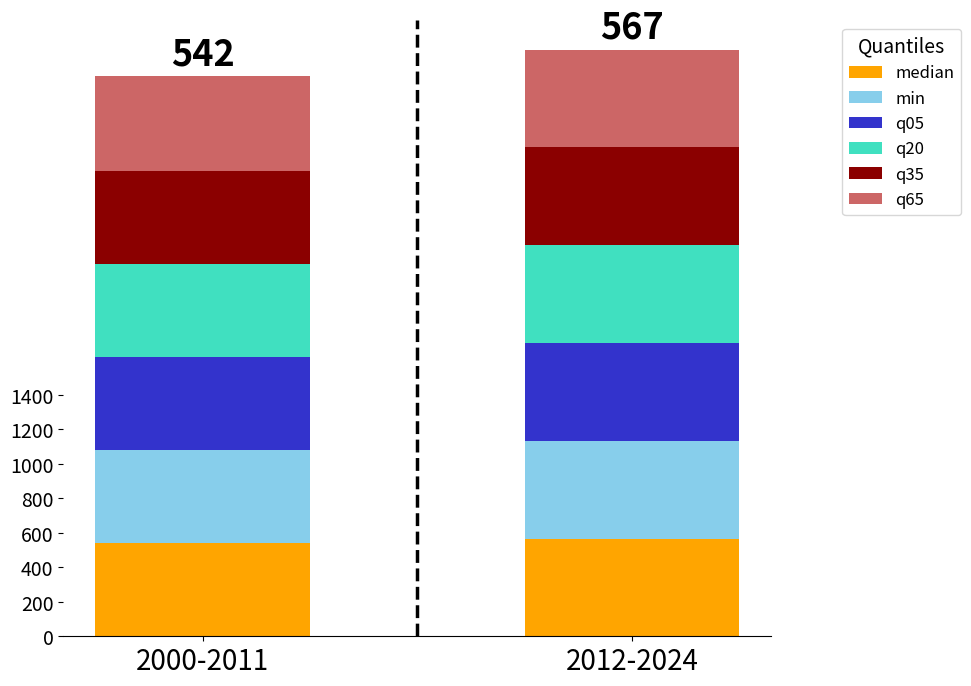

What is the highest value of the median series?

567